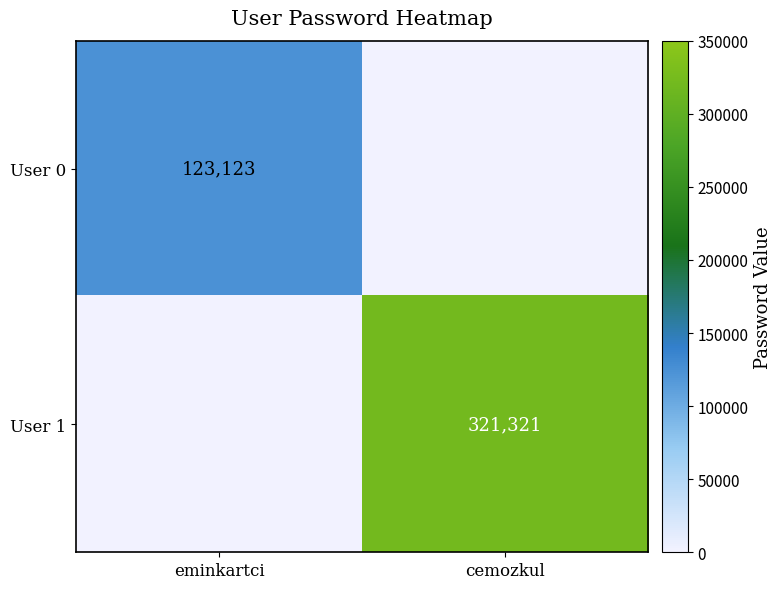

True or false: User 0 has a value of 123123 at eminkartci.

True